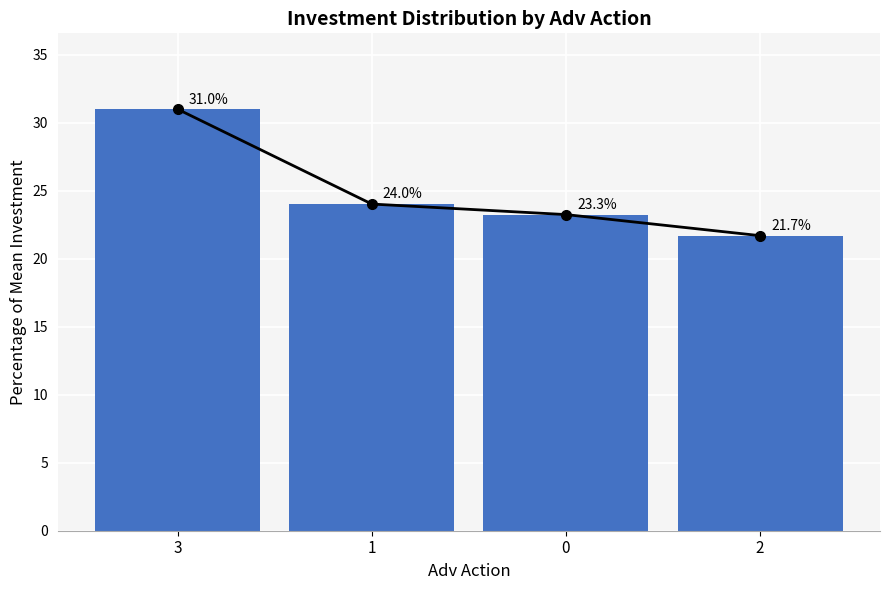

What is the label of the 4th bar from the left?

2